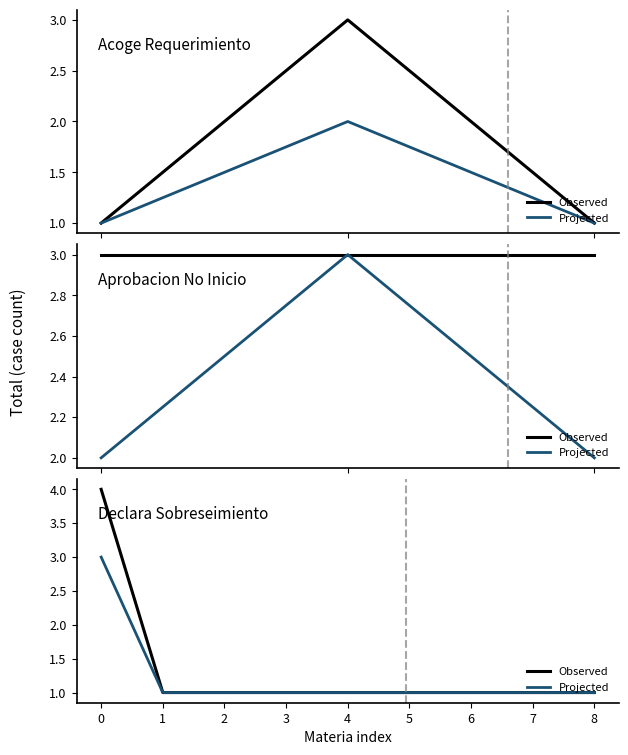

What is the approximate value of Projected at 5?

1